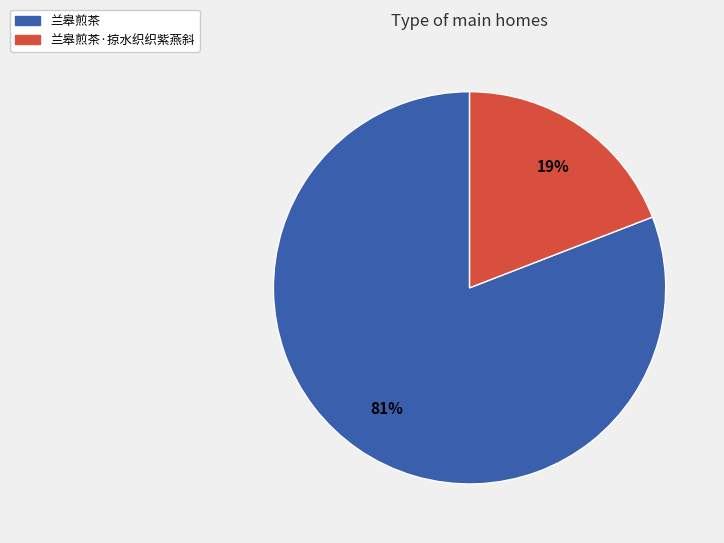

To the nearest percent, what is the difference between the 兰皋煎茶 and 兰皋煎茶·掠水织织紫燕斜 slice percentages?

62%